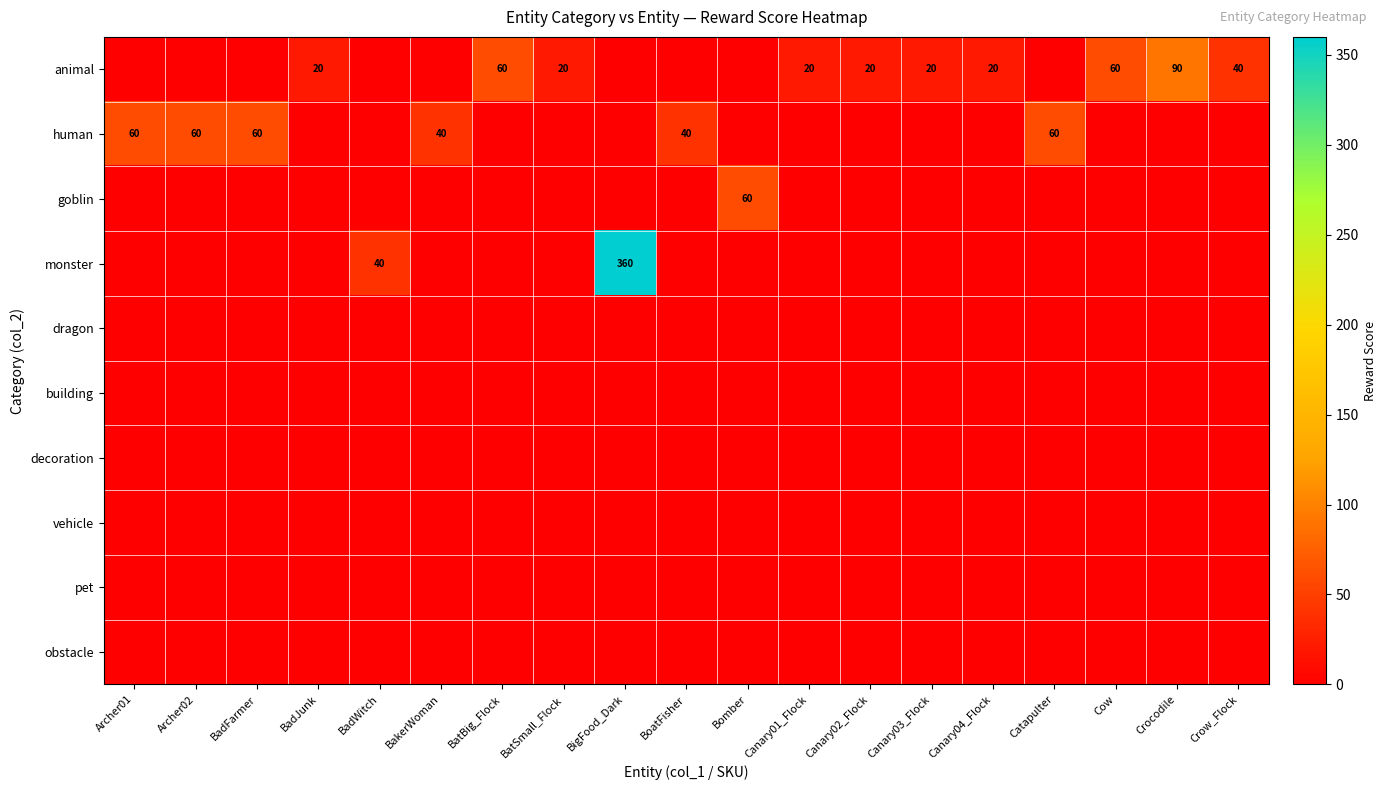

Between Canary04_Flock and Canary02_Flock, which is larger?

Canary04_Flock